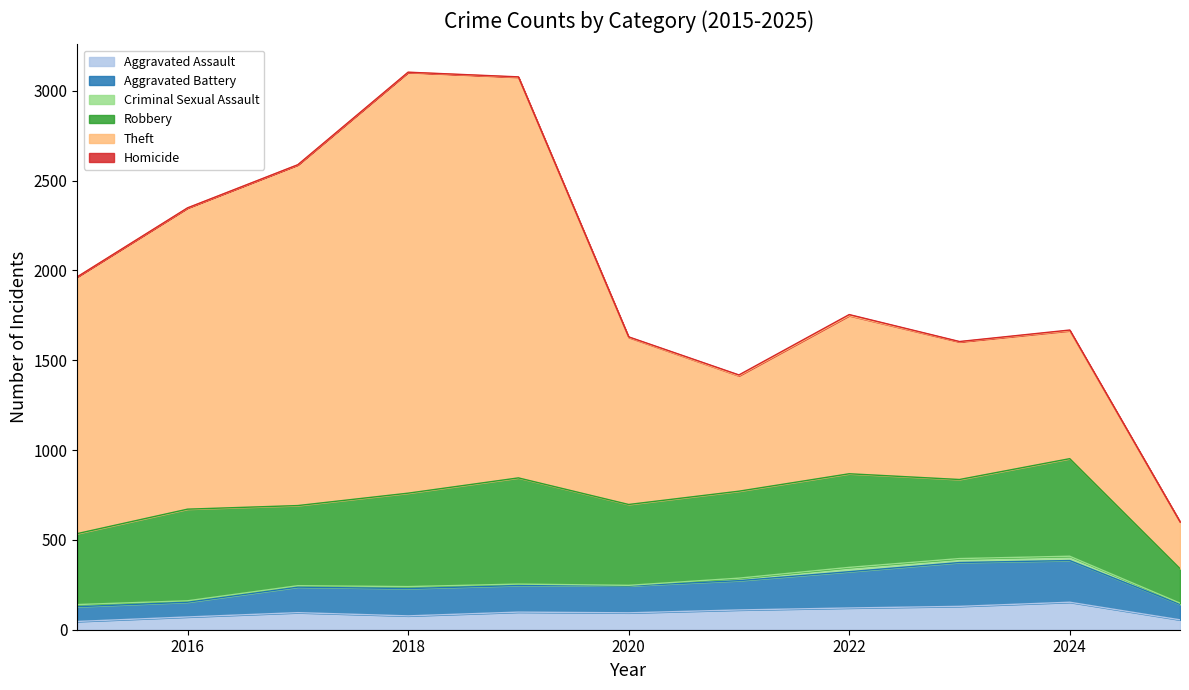

Rank the categories by Aggravated Assault value from lowest to highest.

2015, 2025, 2016, 2018, 2020, 2017, 2019, 2021, 2022, 2023, 2024